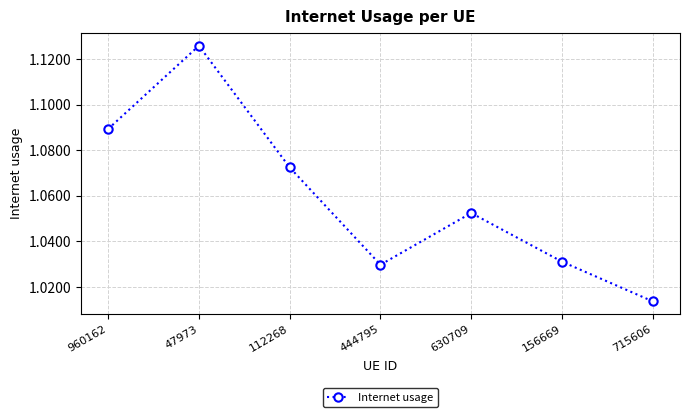

At which category does the data reach its first local peak?

47973